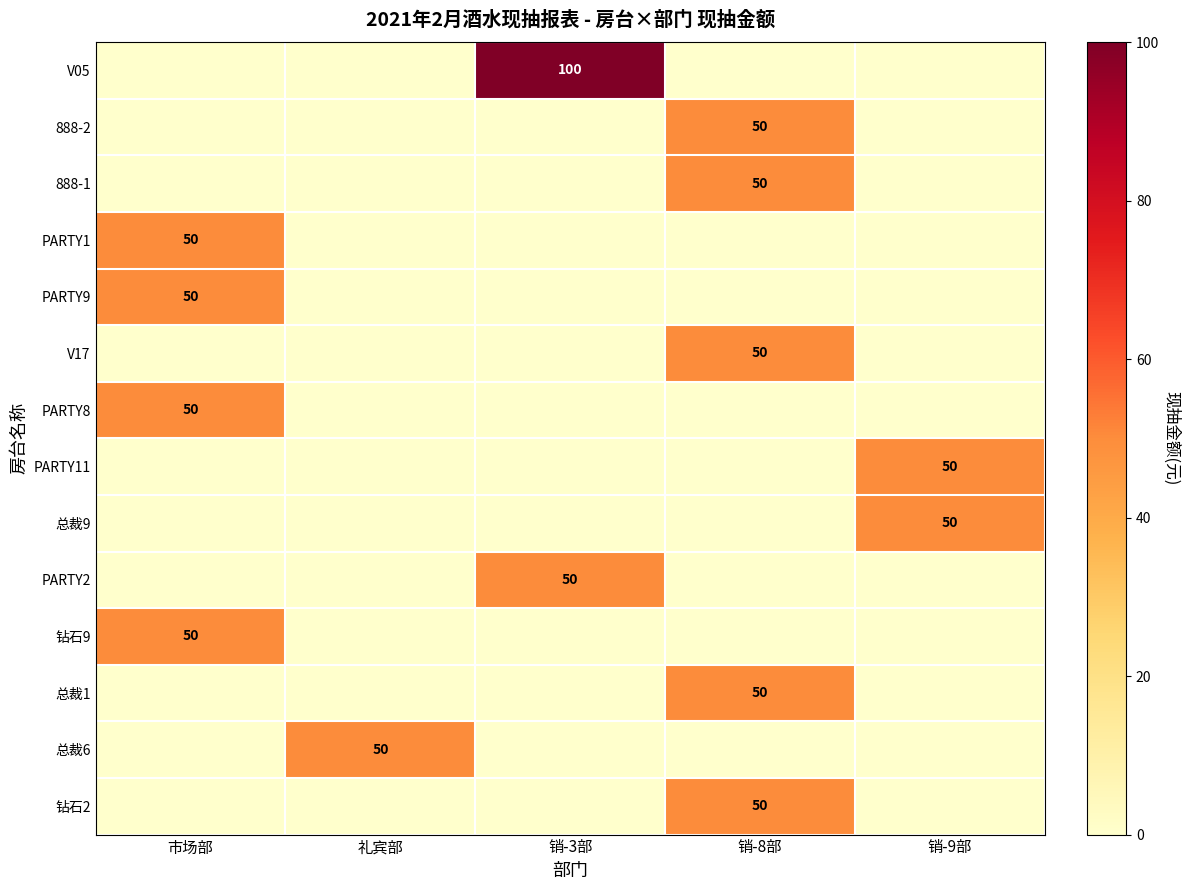

How many series are shown in this chart?

14